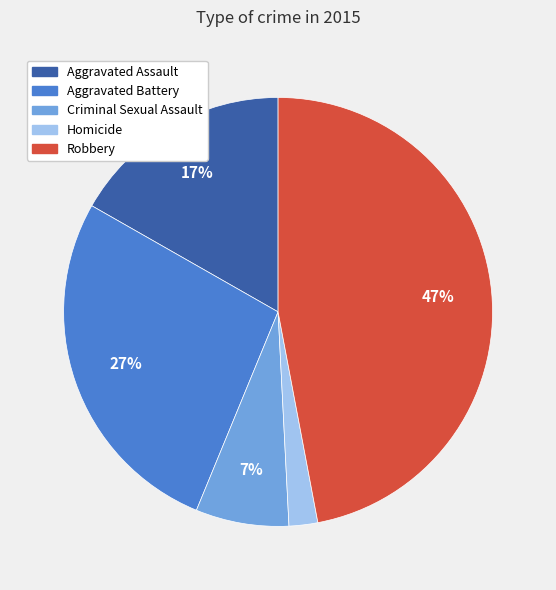

Between Criminal Sexual Assault and Aggravated Assault, which is larger?

Aggravated Assault